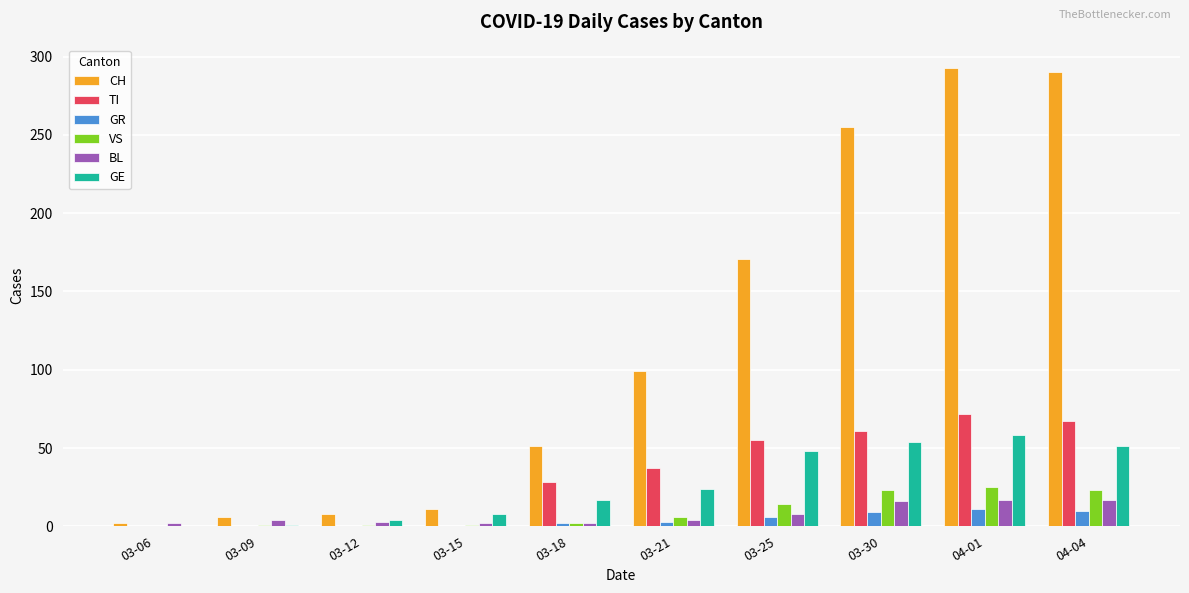

True or false: TI has a value of 72 at 04-01.

True